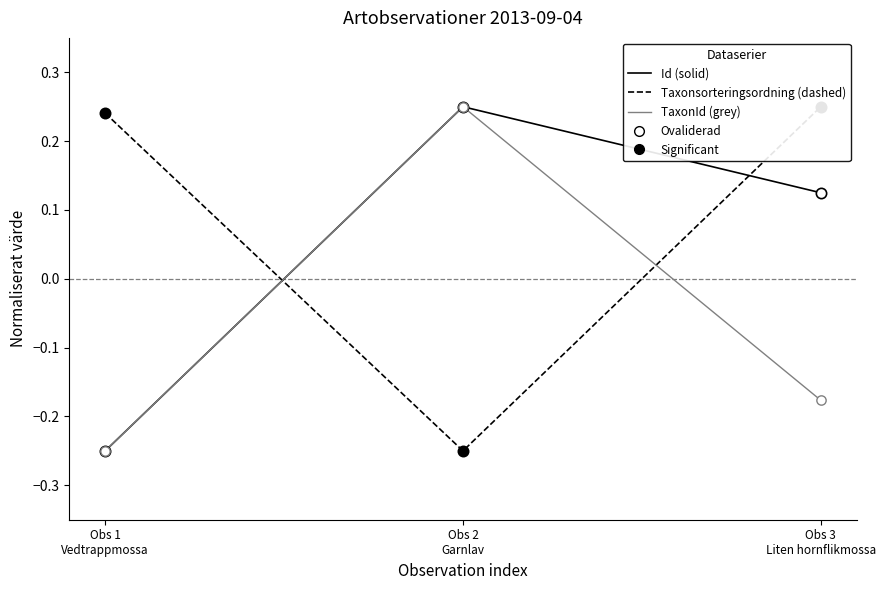

Which series contains the highest Y value?

Id